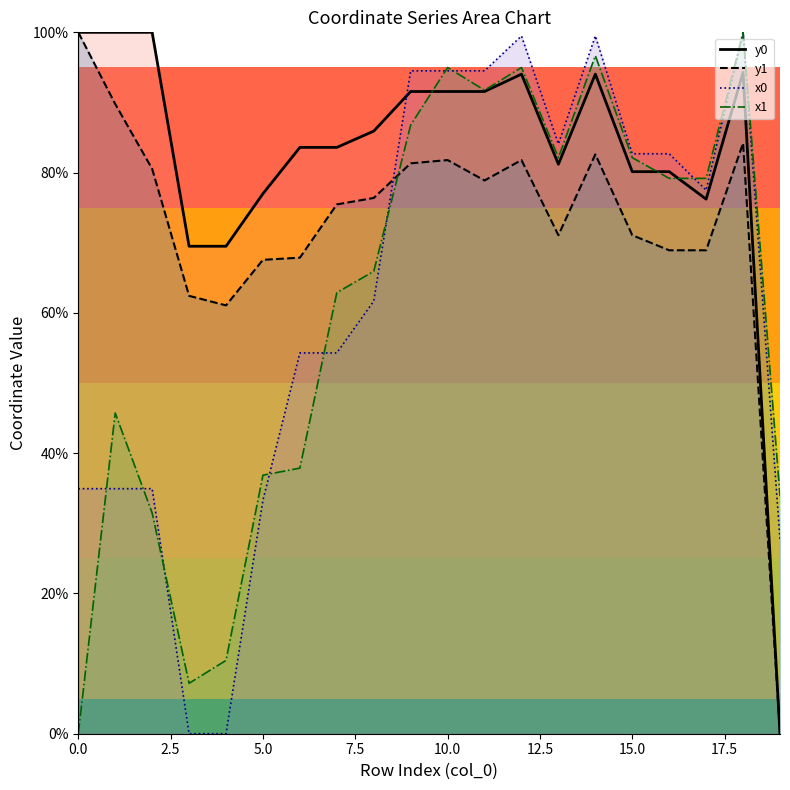

How many distinct data groups are displayed?

4